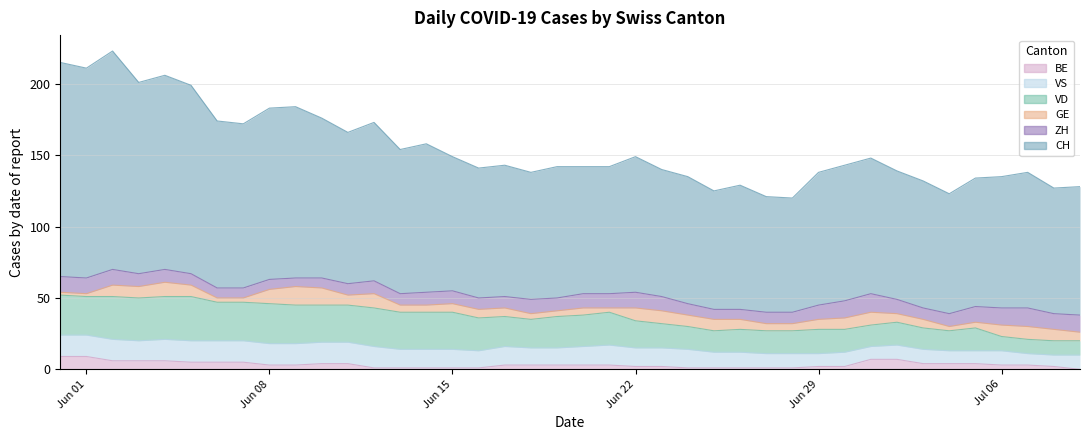

What are all the series names shown in the legend?

BE, VS, VD, GE, ZH, CH